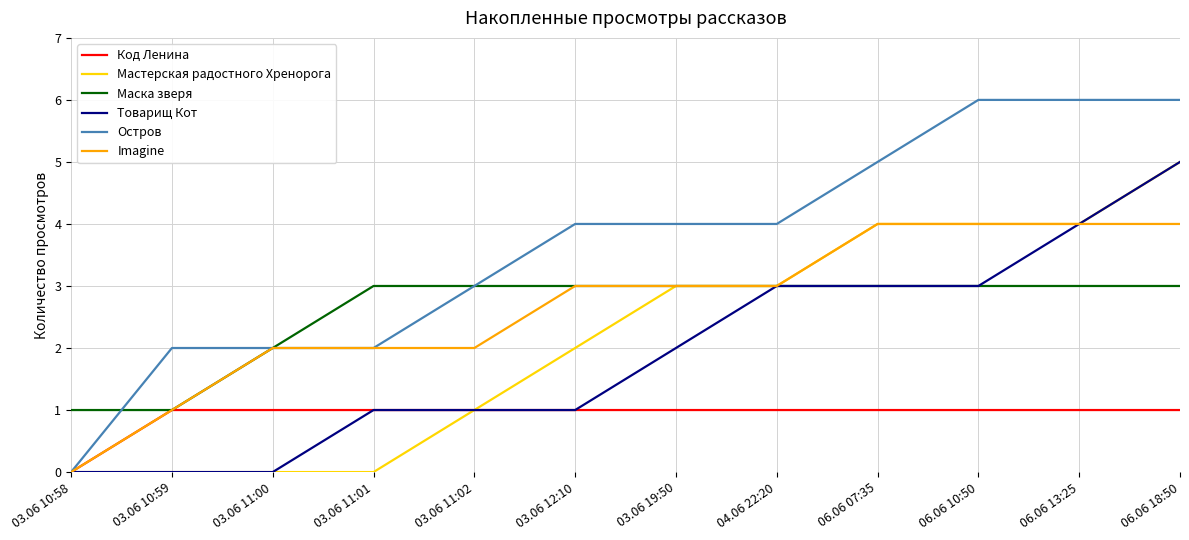

True or false: Мастерская радостного Хренорога has a value of 0 at 03.06 10:58.

True